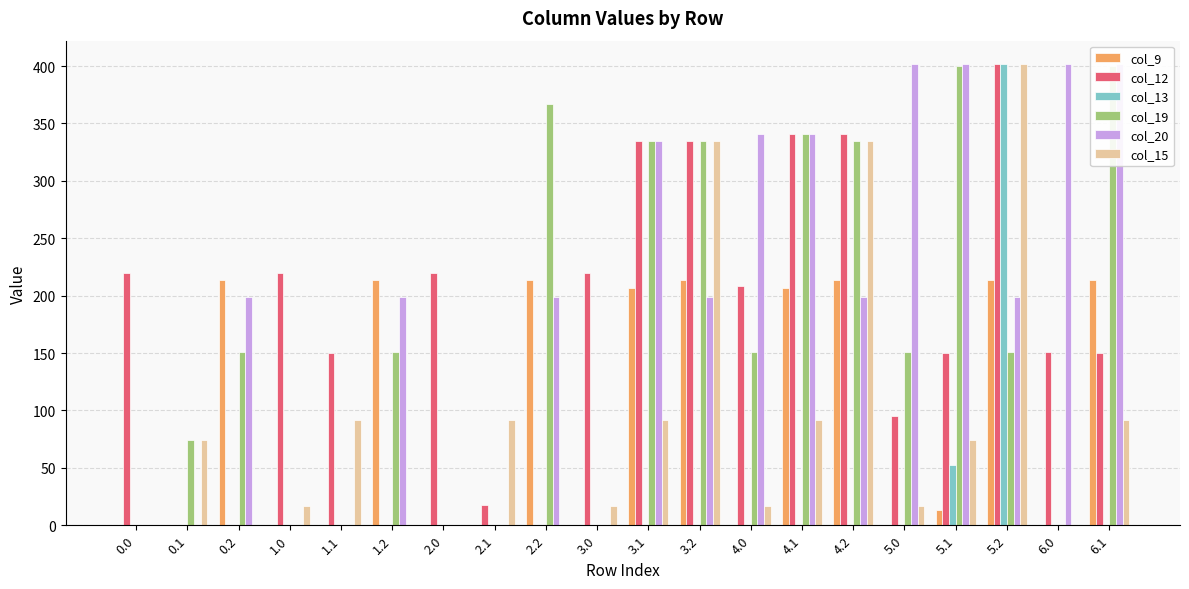

Reading left to right, what are all the values shown in this chart?

col_9: 0.0	0.0	213.3	0.0	0.0	213.3	0.0	0.0	213.3	0.0	207.1	213.3	0.0	207.1	213.3	0.0	13.7	213.3	0.0	213.3
col_12: 219.7	0.0	0.0	219.7	149.9	0.0	219.7	17.2	0.0	219.7	335.0	335.0	208.0	341.0	341.0	95.4	149.9	402.0	150.5	149.9
col_13: 0.0	0.0	0.0	0.0	0.0	0.0	0.0	0.0	0.0	0.0	0.0	0.0	0.0	0.0	0.0	0.0	52.9	402.0	0.0	0.0
col_19: 0.0	74.5	150.9	0.0	0.0	150.9	0.0	0.0	366.9	0.0	335.0	335.0	150.9	341.0	335.0	150.9	400.2	150.9	0.0	400.2
col_20: 0.0	0.0	199.2	0.0	0.0	199.2	0.0	0.0	199.2	0.0	335.0	199.2	341.0	341.0	199.2	402.0	402.0	199.2	402.0	402.0
col_15: 0.0	74.5	0.0	17.0	91.8	0.0	0.0	91.8	0.0	17.0	91.8	335.0	17.0	91.8	335.0	17.0	74.5	402.0	0.0	91.8